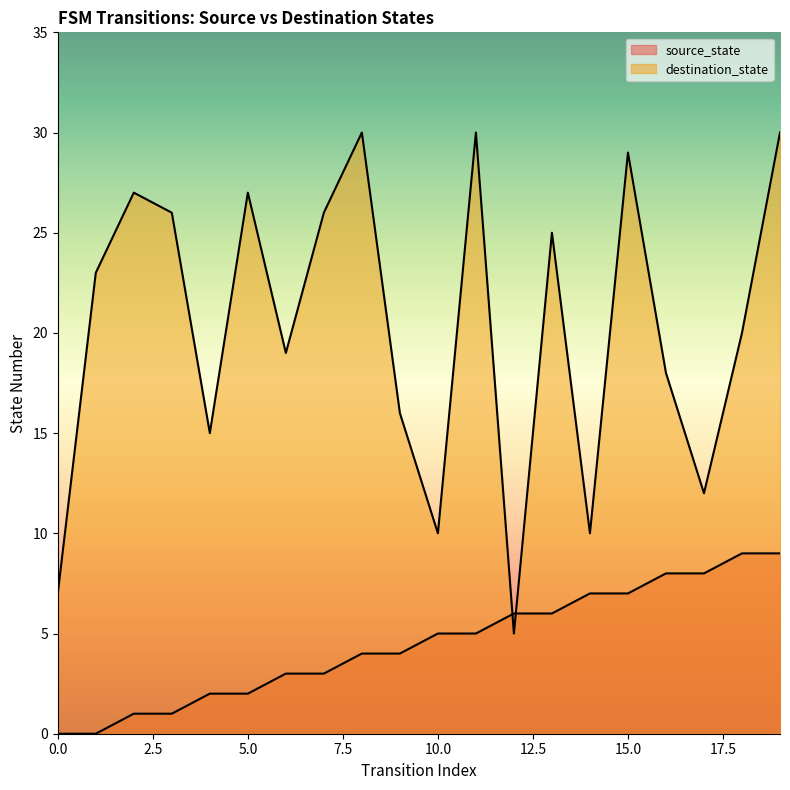

Count the number of categories in the chart.

20